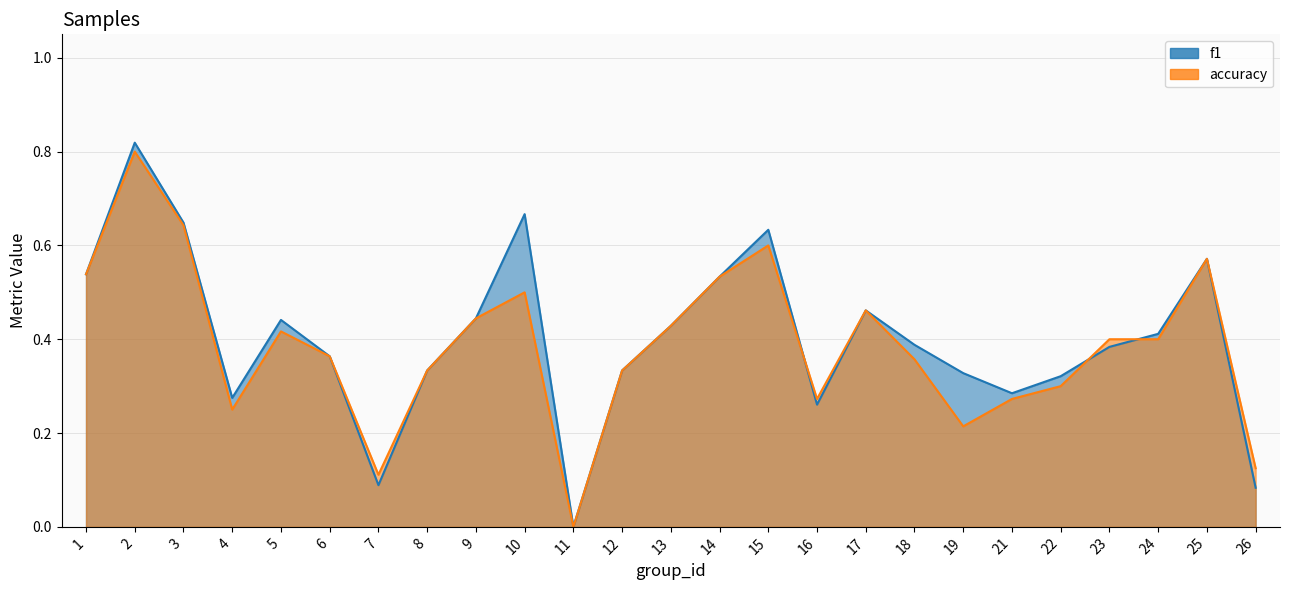

What is the value of the accuracy point at the 7th from the left?

0.1